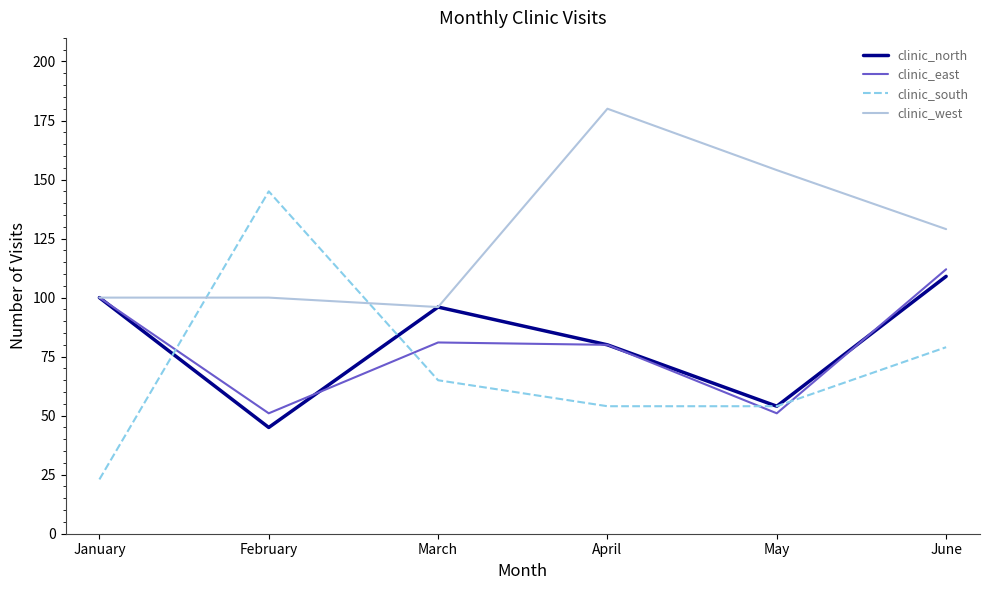

What is the difference between the second highest and second lowest values in the clinic_east series?

49